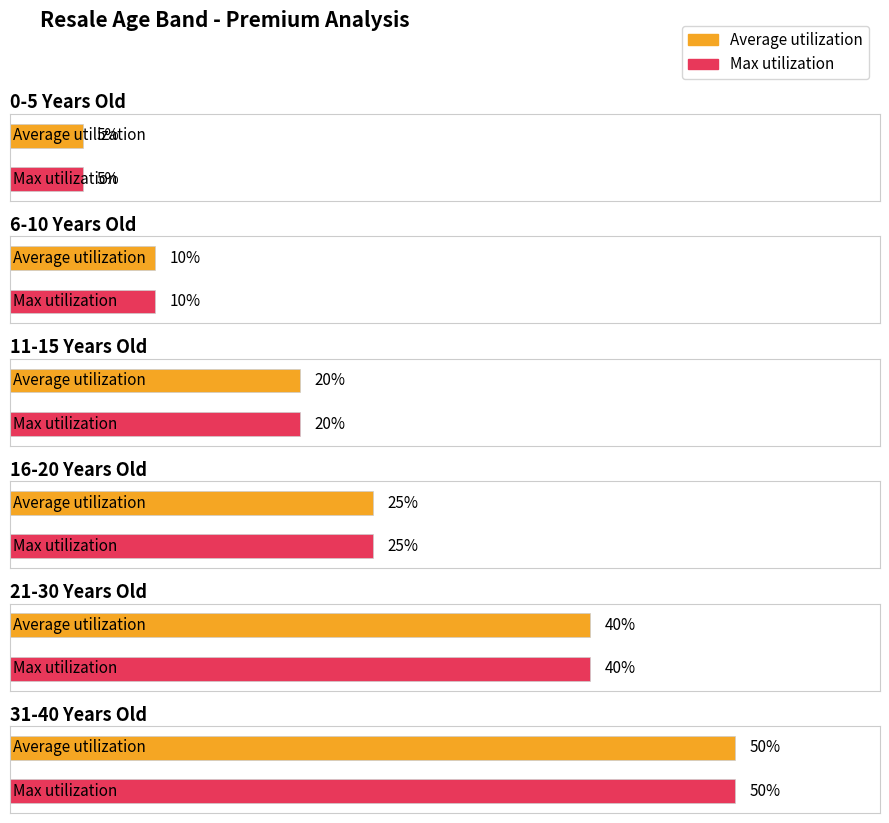

At which label is Average utilization closest to 0?

0-5 Years Old